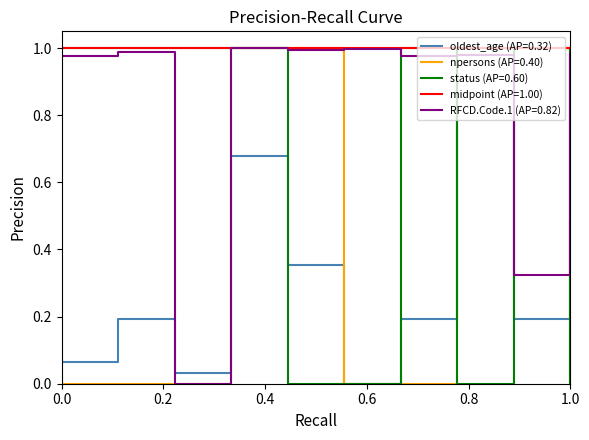

Which series has the largest total across all categories?

midpoint (AP=1.00)